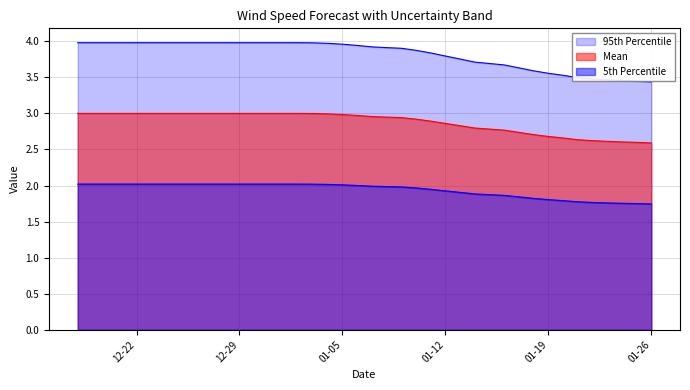

True or false: 95th Percentile has more than 1 points higher than both neighbors.

False